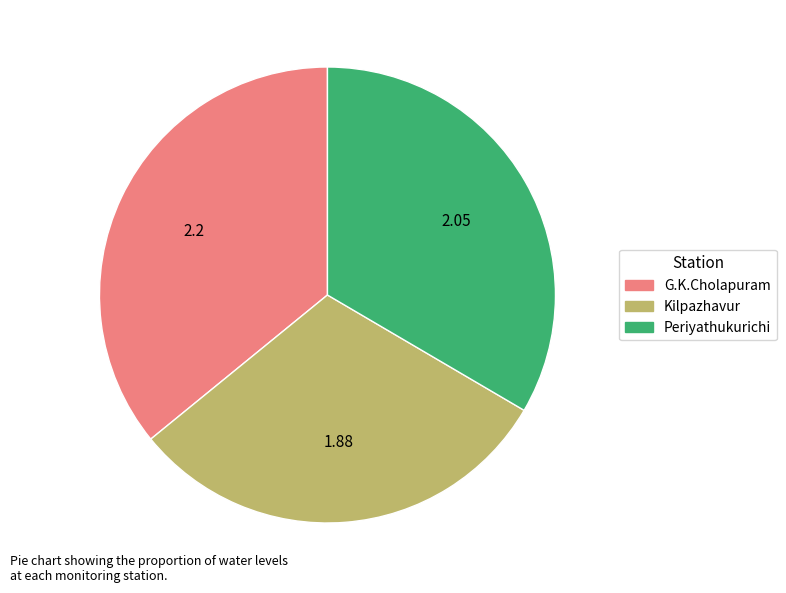

Does any single category account for the majority?

No